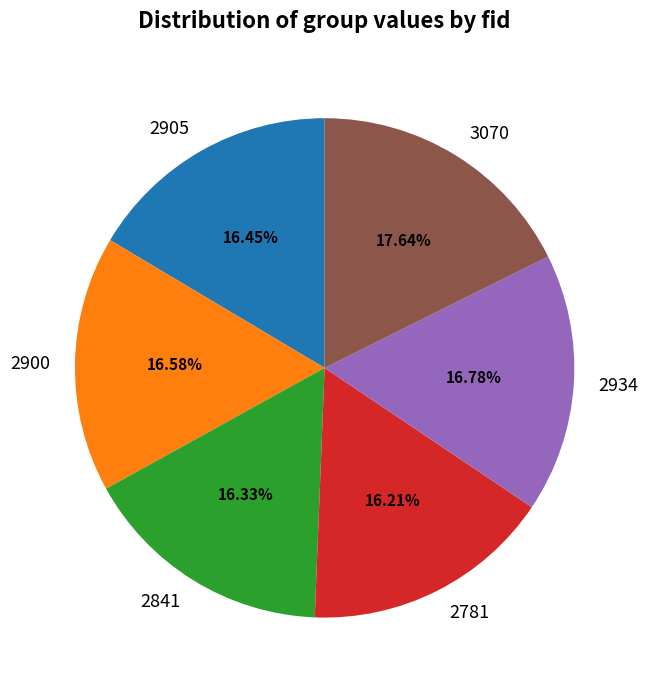

Approximately how many times larger is the value at 2934 compared to 2900?

1.0